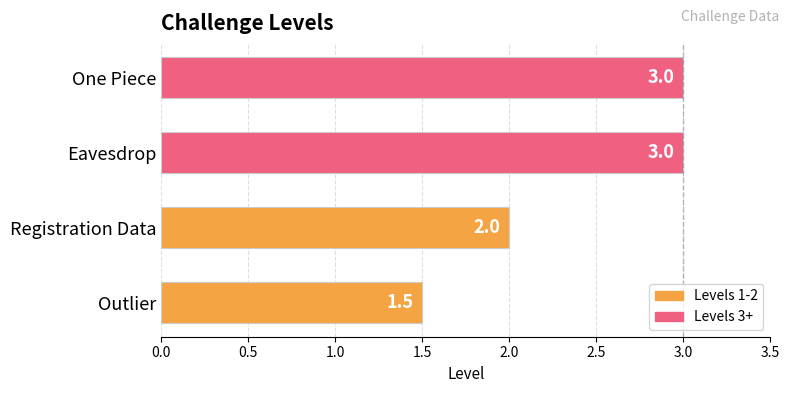

What is the ratio of the value at Registration Data to the value at Eavesdrop?

0.7